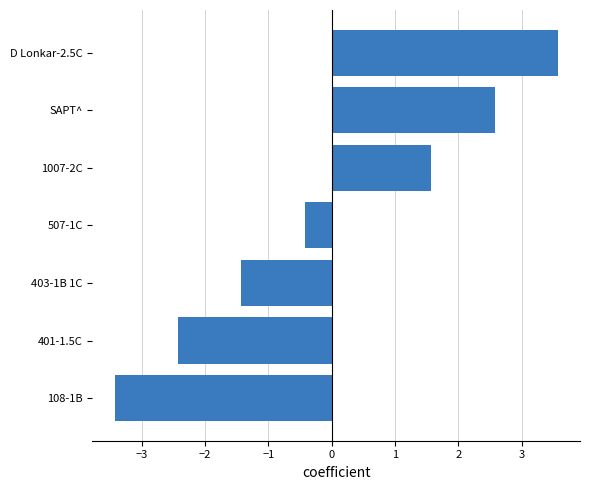

Are the bars grouped side by side (vs. stacked)?

No